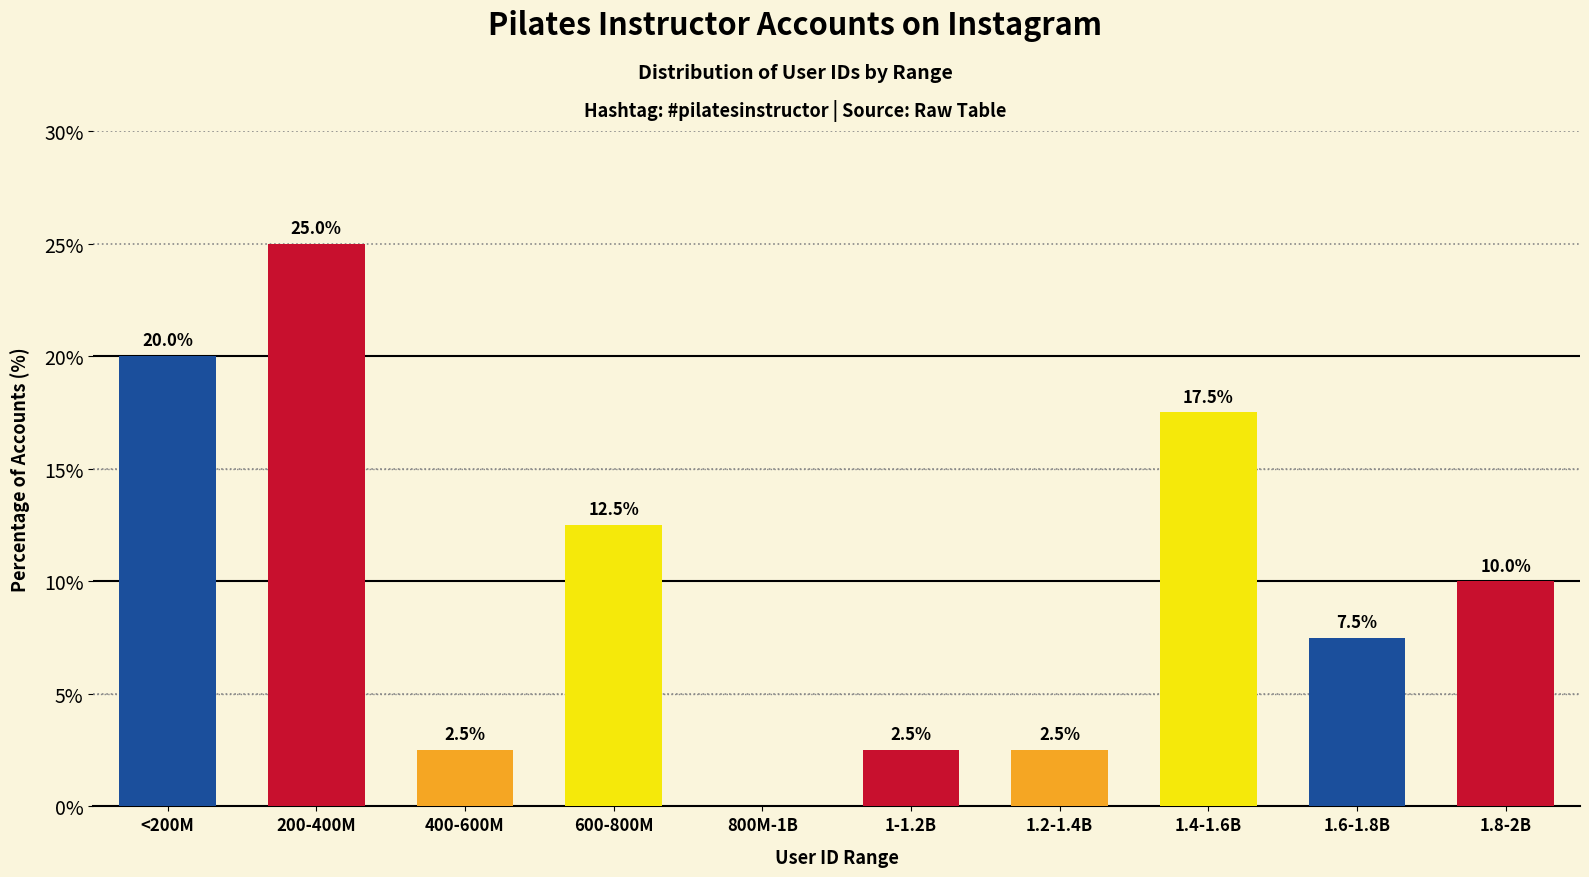

What is the sum of all values?

100.0